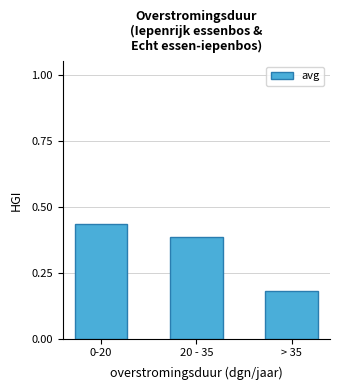

How many values are between 0 and 1?

3